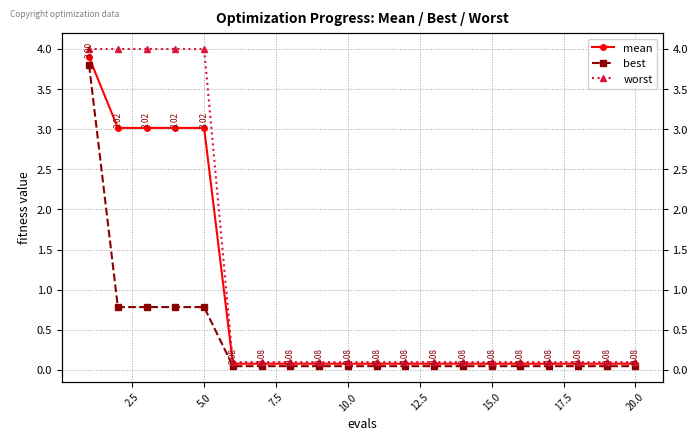

What is the minimum value for worst?

0.1